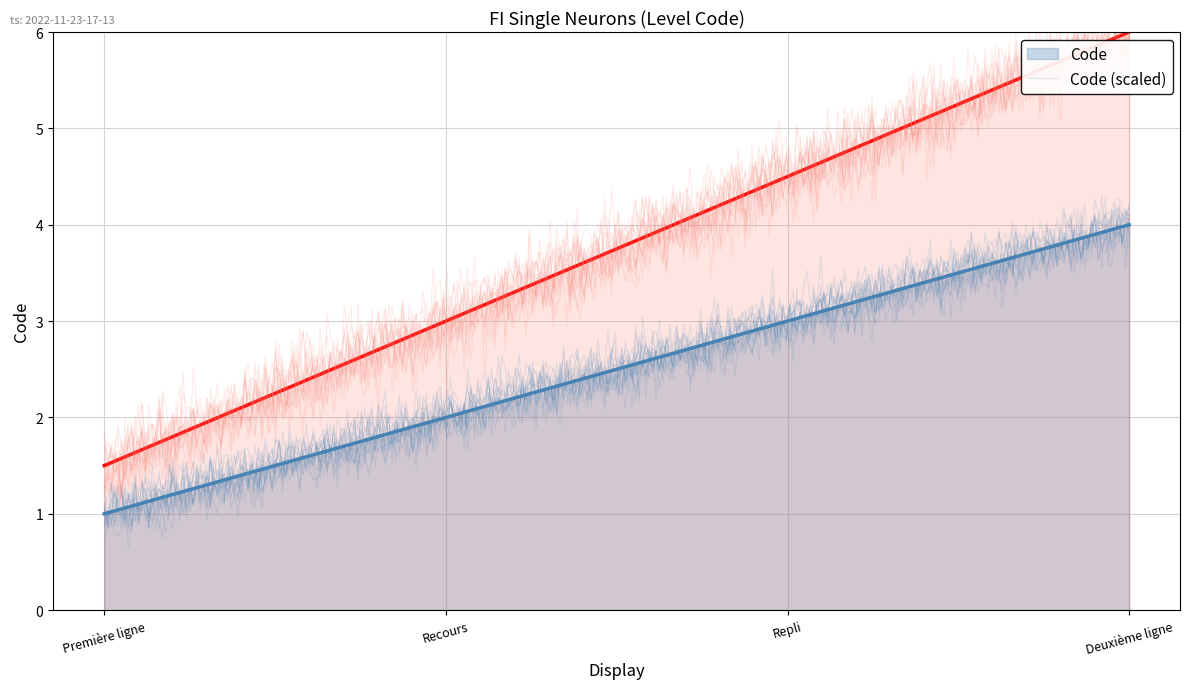

Reading left to right, what are all the values shown in this chart?

1	2	3	4